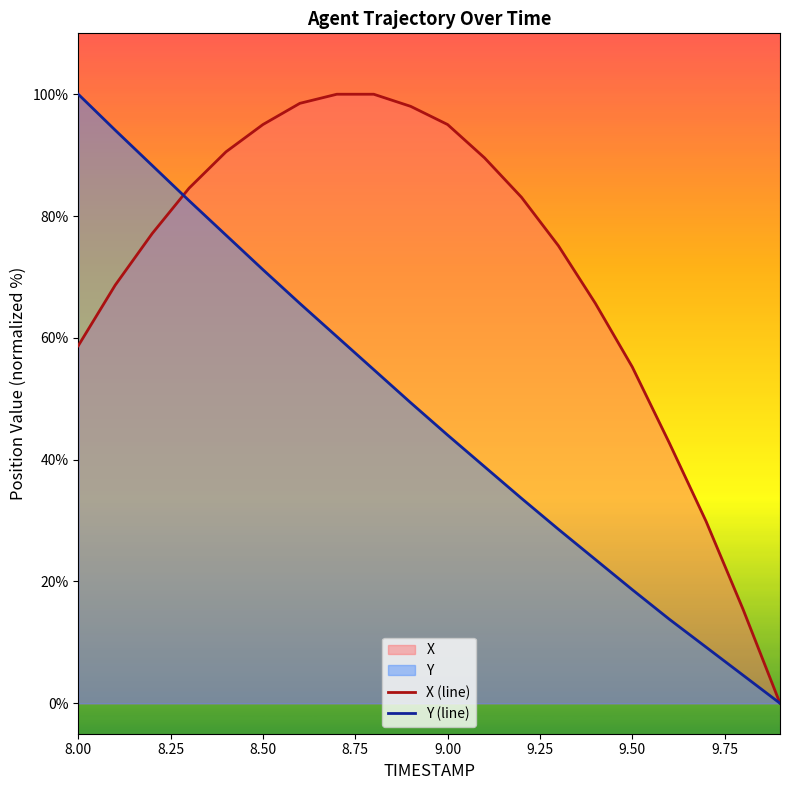

At which label does Y (line) reach its peak?

8.00